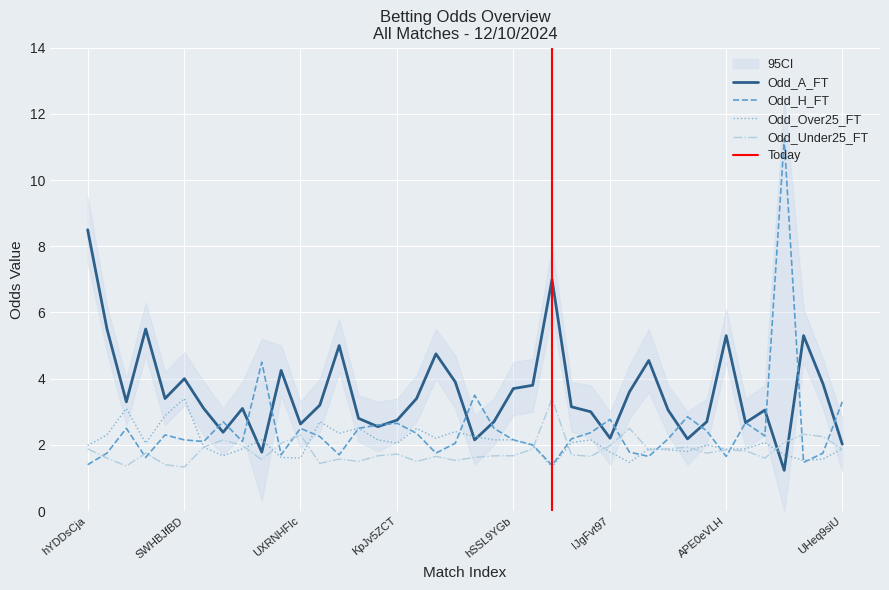

Reading left to right, what are all the values shown in this chart?

Odd_H_FT: 1.4	1.8	2.5	1.6	2.3	2.1	2.1	2.7	2.1	4.5	1.7	2.5	2.2	1.7	2.5	2.6	2.6	2.4	1.8	2.0	3.5	2.5	2.1	2.0	1.4	2.2	2.4	2.8	1.8	1.6	2.2	2.9	2.4	1.6	2.7	2.3	11.2	1.5	1.8	3.3
Odd_A_FT: 8.5	5.5	3.3	5.5	3.4	4.0	3.1	2.4	3.1	1.8	4.2	2.6	3.2	5.0	2.8	2.5	2.8	3.4	4.8	3.9	2.1	2.7	3.7	3.8	7.0	3.1	3.0	2.2	3.6	4.5	3.0	2.2	2.7	5.3	2.7	3.0	1.2	5.3	3.9	2.0
Odd_Over25_FT: 2.0	2.3	3.1	2.0	2.9	3.4	1.9	1.7	1.9	2.1	1.6	1.6	2.7	2.4	2.5	2.1	2.0	2.5	2.2	2.4	2.2	2.1	2.1	2.0	1.3	2.1	2.1	1.8	1.5	1.9	1.9	1.8	2.0	1.9	1.9	2.1	1.7	1.5	1.6	1.9
Odd_Under25_FT: 1.9	1.6	1.4	1.8	1.4	1.3	1.9	2.1	2.0	1.6	2.0	2.3	1.4	1.6	1.5	1.7	1.7	1.5	1.6	1.5	1.6	1.7	1.7	1.9	3.4	1.7	1.6	2.0	2.5	1.9	1.9	1.9	1.8	1.9	1.8	1.6	2.1	2.3	2.2	1.9